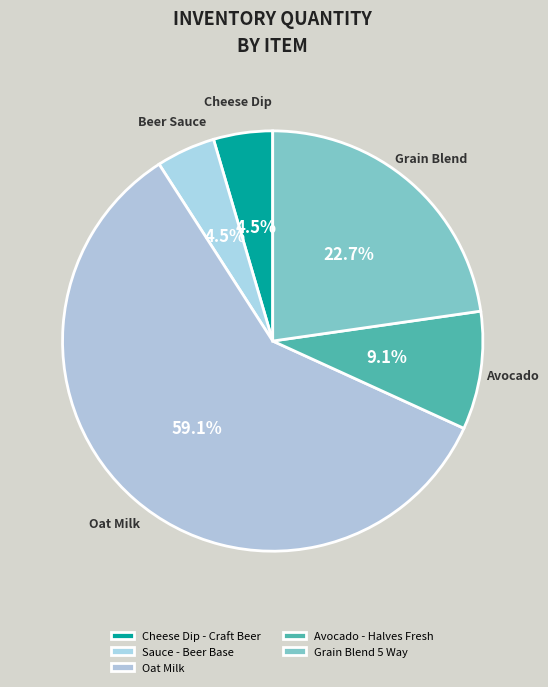

Rank the categories by value from lowest to highest.

Cheese Dip - Craft Beer, Sauce - Beer Base, Avocado - Halves Fresh, Grain Blend 5 Way, Oat Milk